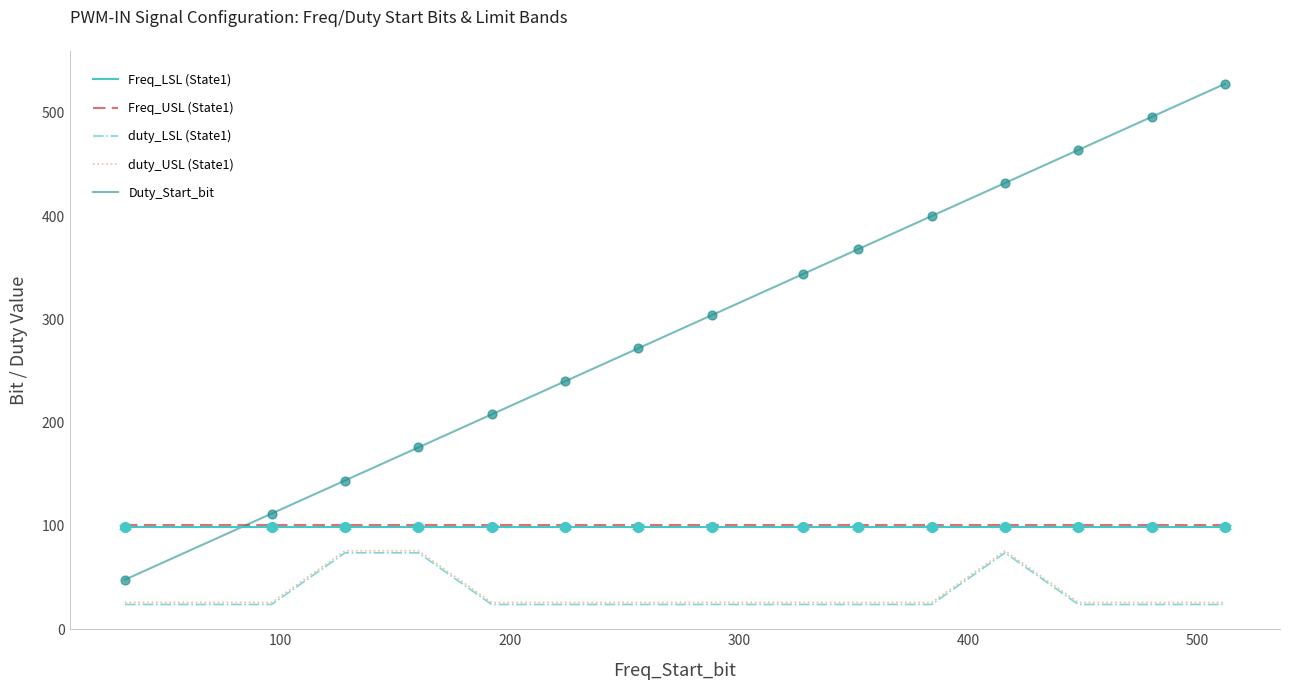

Which series has the largest total across all categories?

Duty_Start_bit